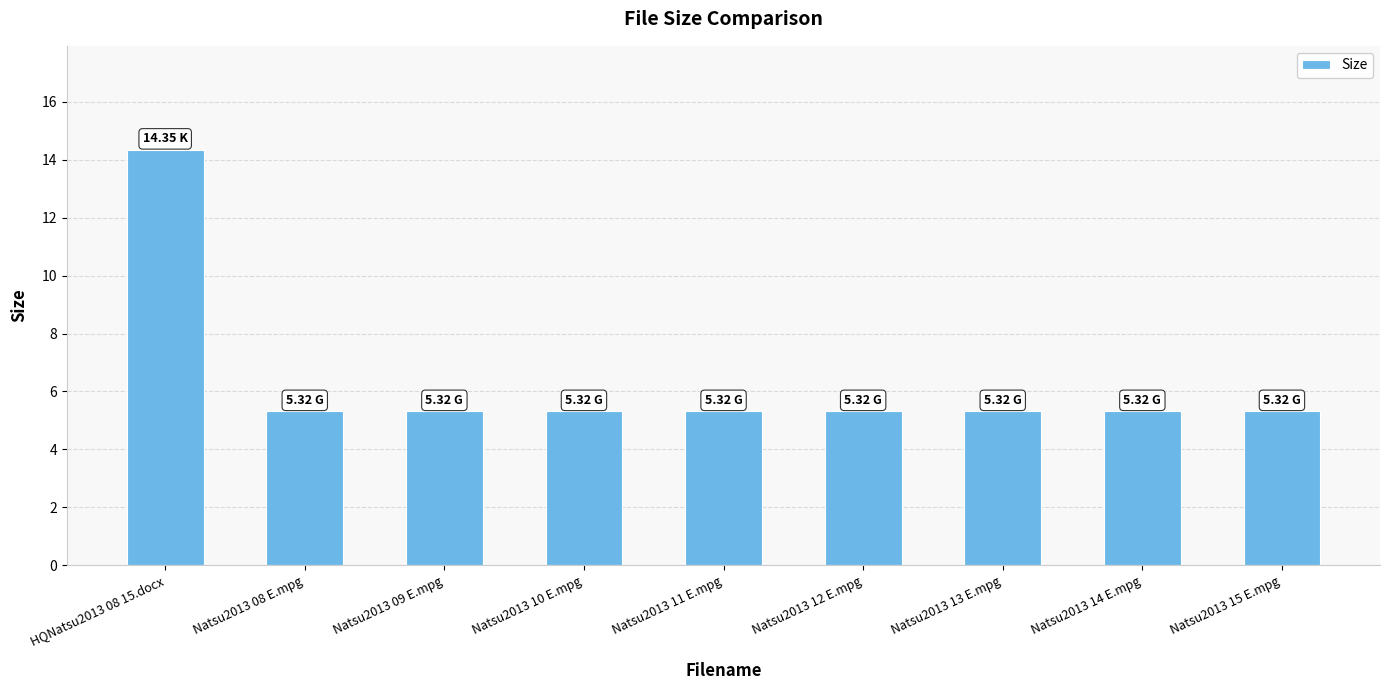

What is the sum of the values at Natsu2013 10 E.mpg and Natsu2013 15 E.mpg?

10.6